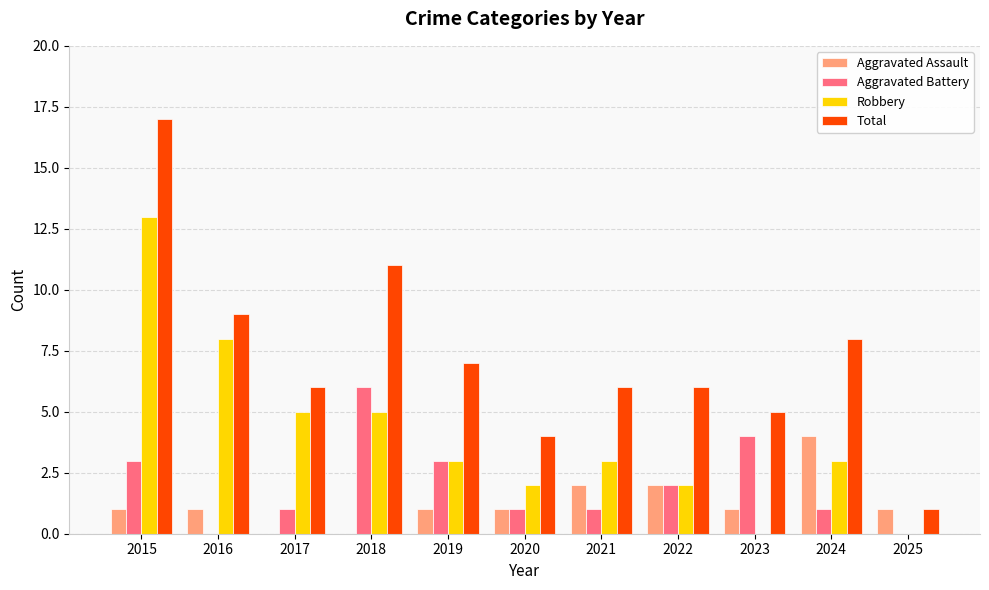

At which label does Aggravated Battery reach its peak?

2018